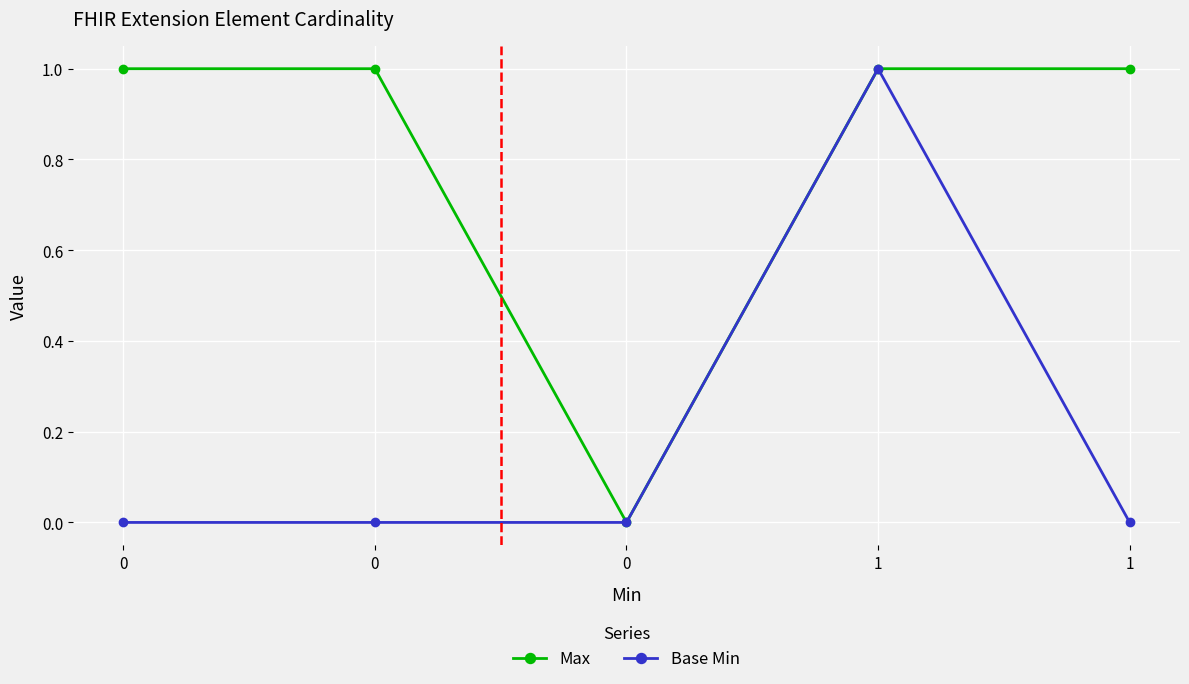

Count the Max values in the range 1 to 2.

4